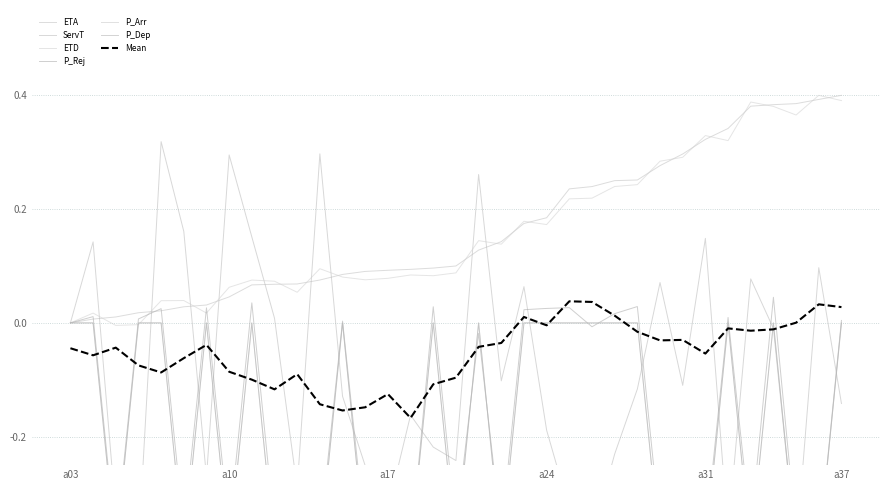

What is the average value of the P_Arr series?

-0.2